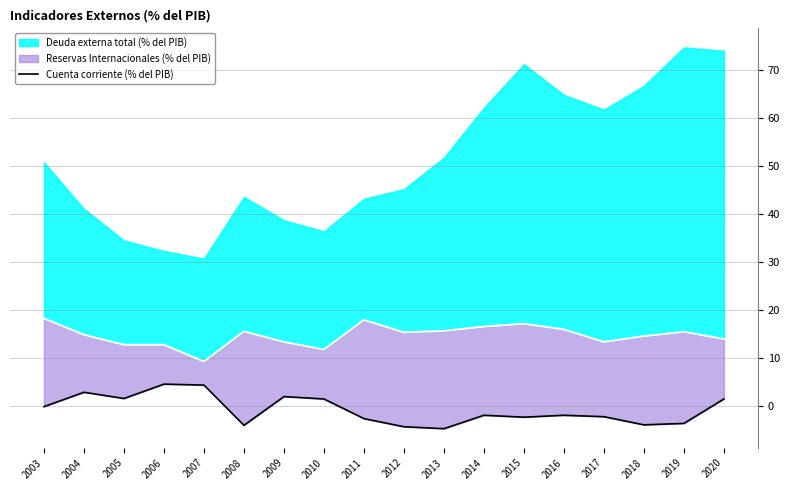

Rank the categories by value from highest to lowest.

2006, 2007, 2004, 2009, 2005, 2010, 2020, 2003, 2014, 2016, 2017, 2015, 2011, 2019, 2018, 2008, 2012, 2013